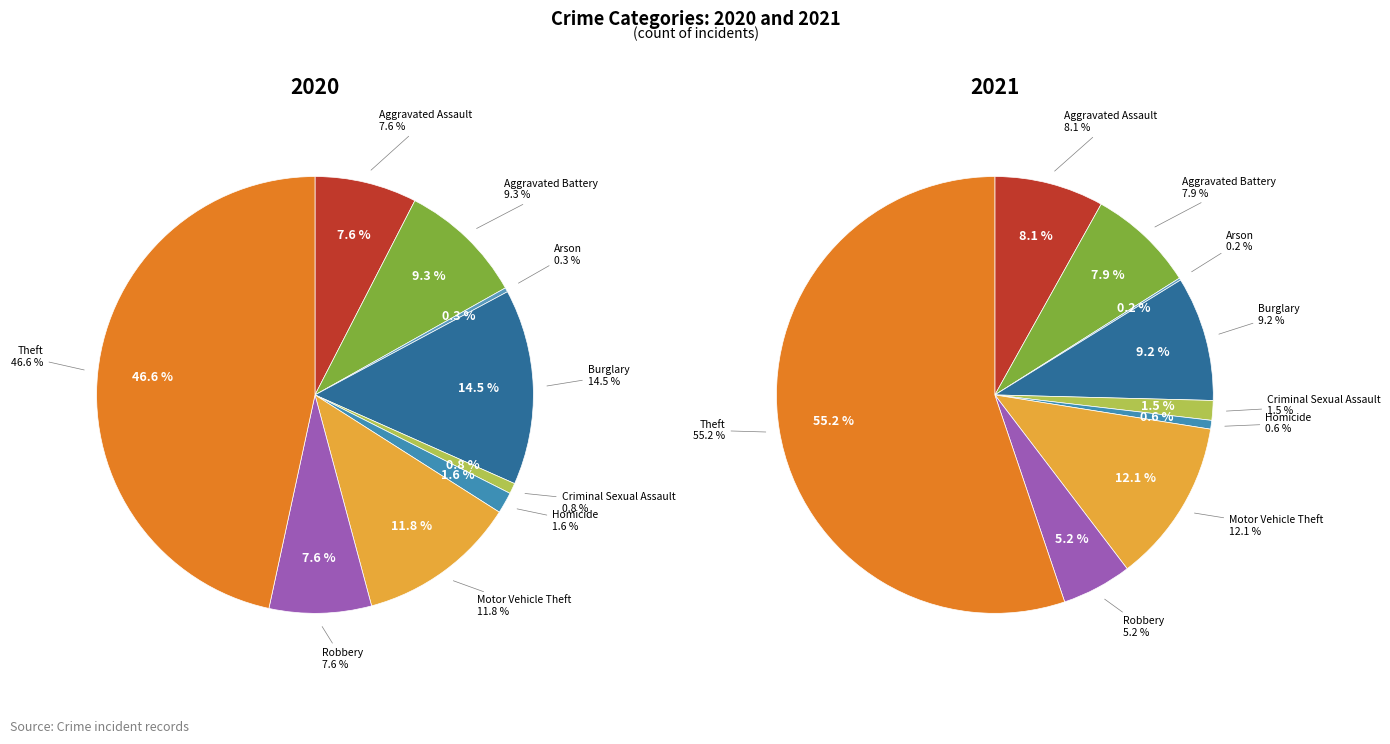

Which category has the smallest portion of the pie?

Arson